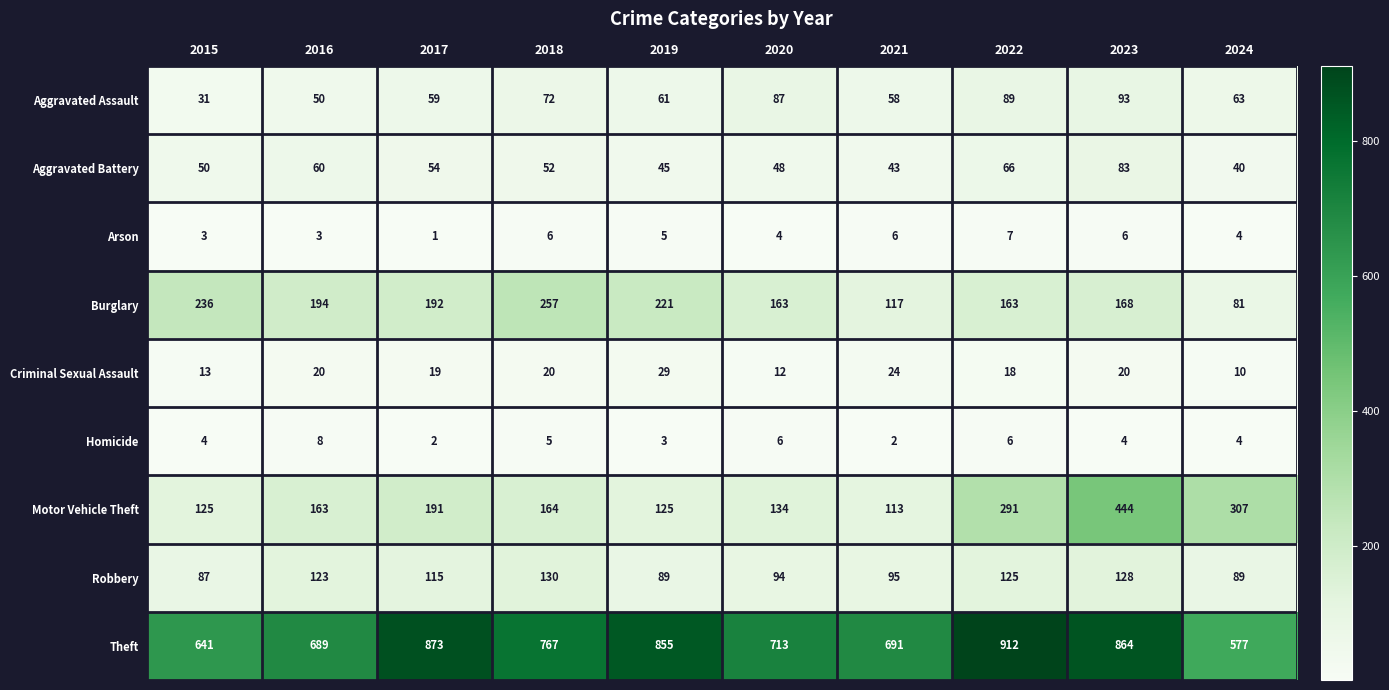

What is the spread (max minus min) of values at 2024?

573